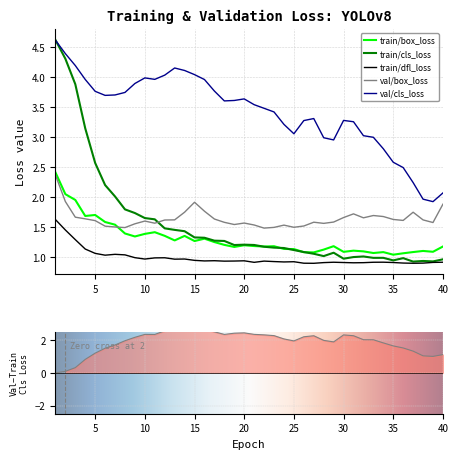

True or false: val/cls_loss and train/box_loss cross at least once.

False